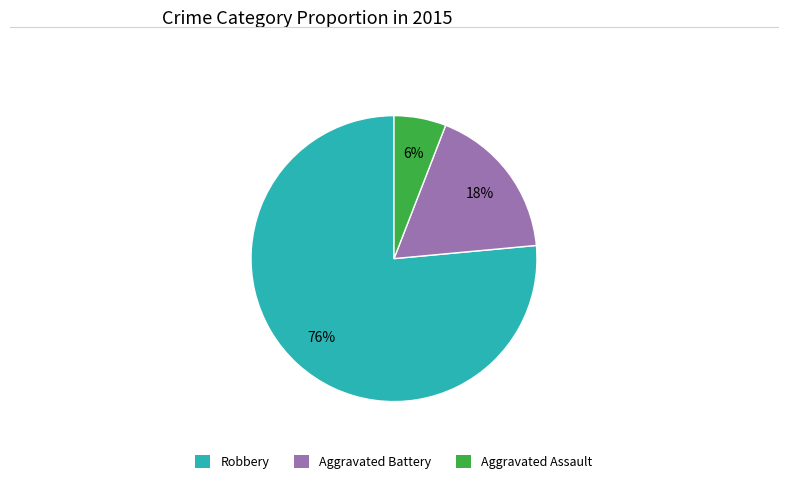

To the nearest percent, what is the combined percentage of Aggravated Battery and Robbery?

94%